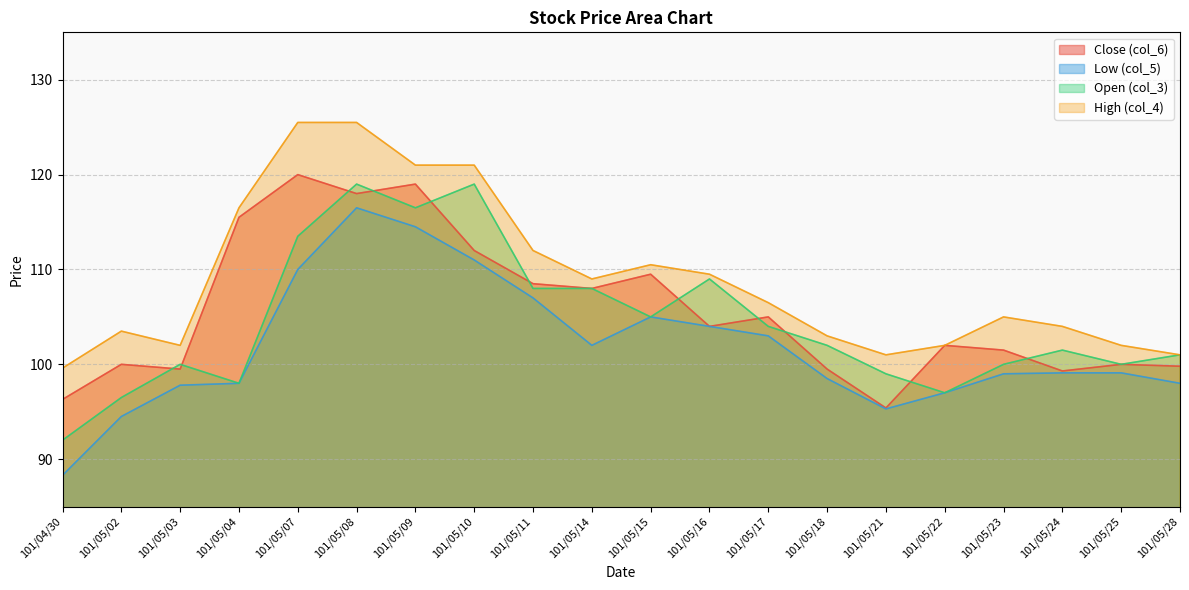

Which category has the lowest value across all series?

101/04/30